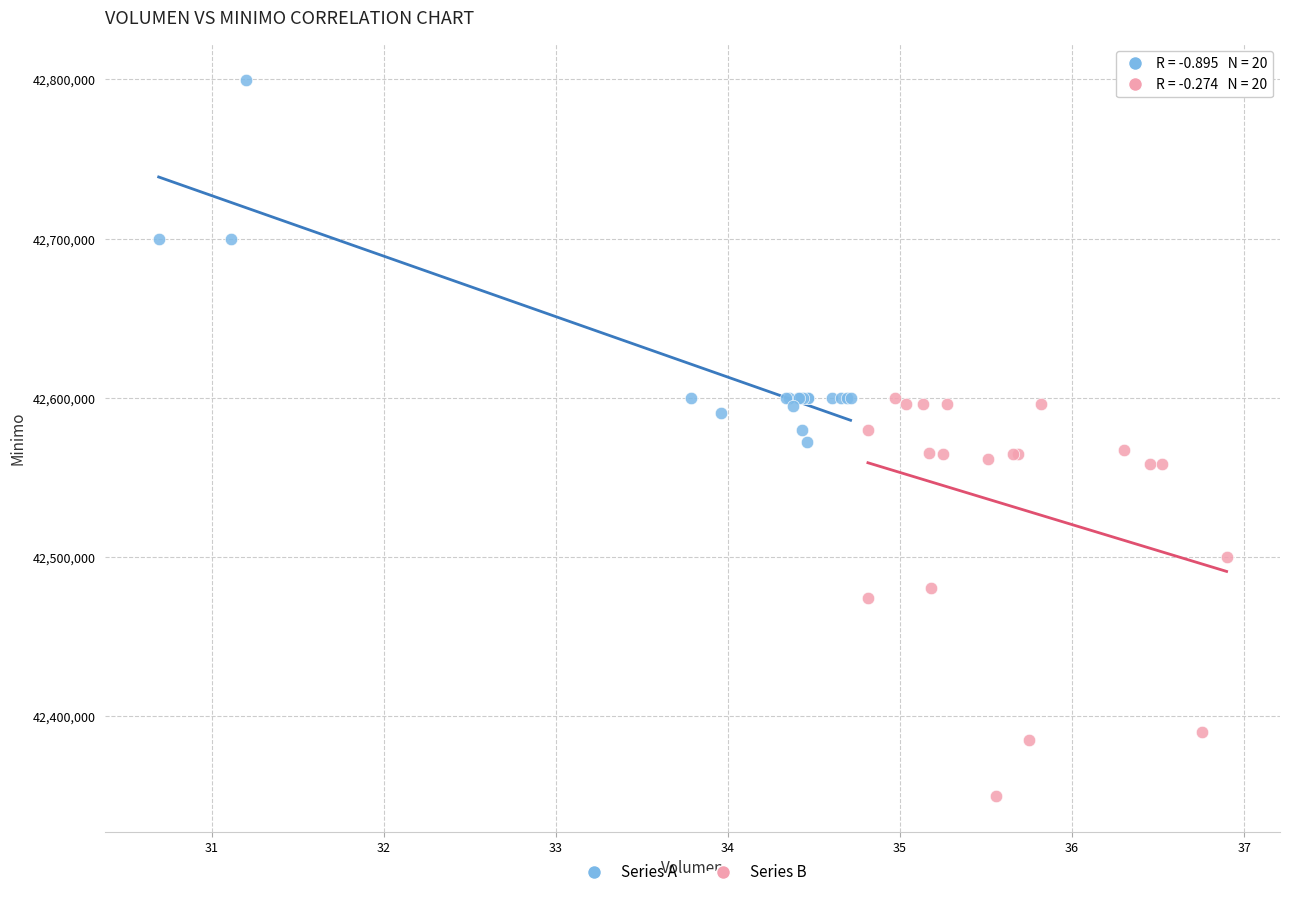

Which series reaches the minimum Y coordinate?

Series B